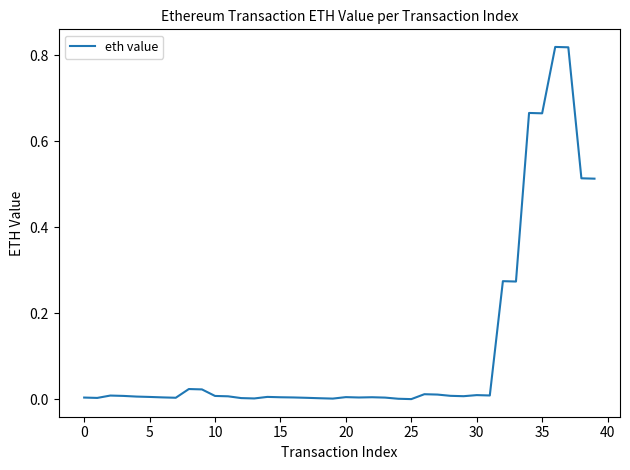

Reading right to left, list all the values displayed in this chart.

0.5	0.5	0.8	0.8	0.7	0.7	0.3	0.3	0.0	0.0	0.0	0.0	0.0	0.0	0.0	0.0	0.0	0.0	0.0	0.0	0.0	0.0	0.0	0.0	0.0	0.0	0.0	0.0	0.0	0.0	0.0	0.0	0.0	0.0	0.0	0.0	0.0	0.0	0.0	0.0